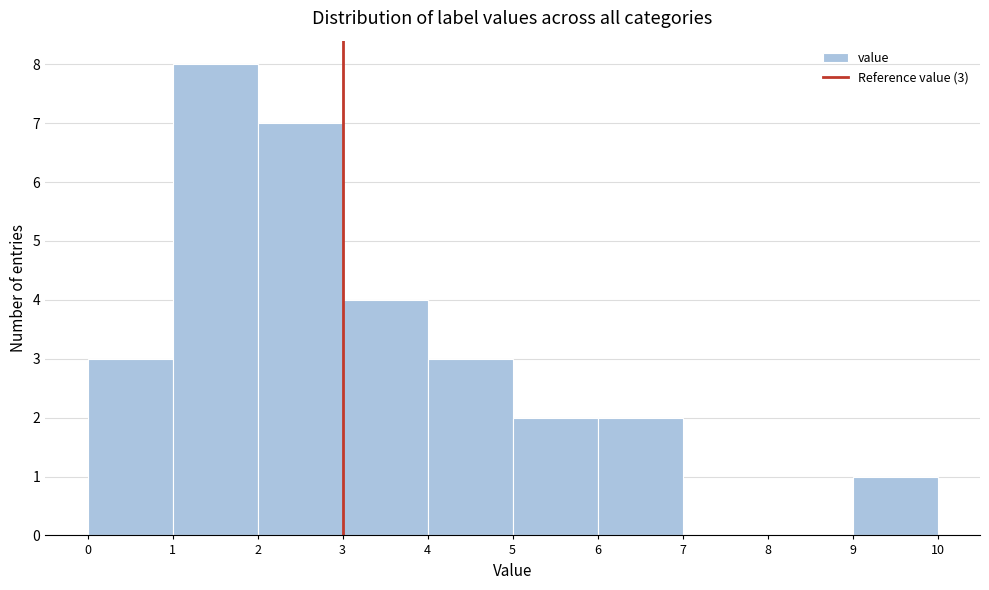

Over which range of the x-axis is the bar tallest?

1 to 2